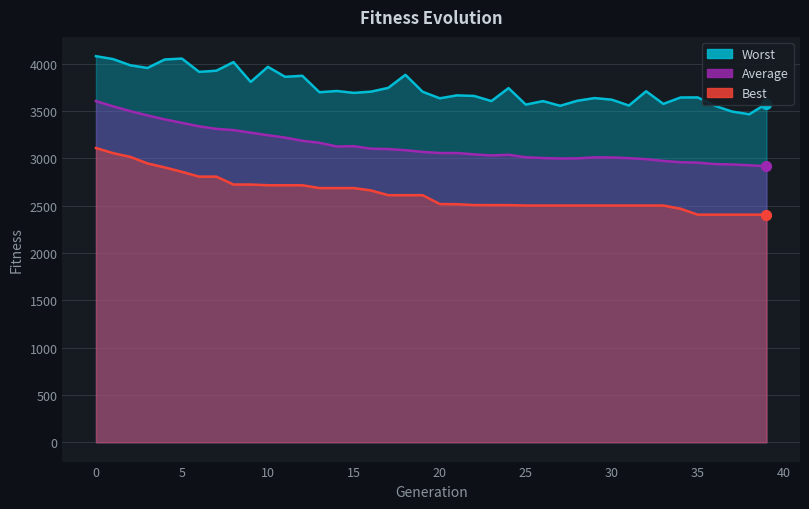

What are all the series names shown in the legend?

Best, Average, Worst